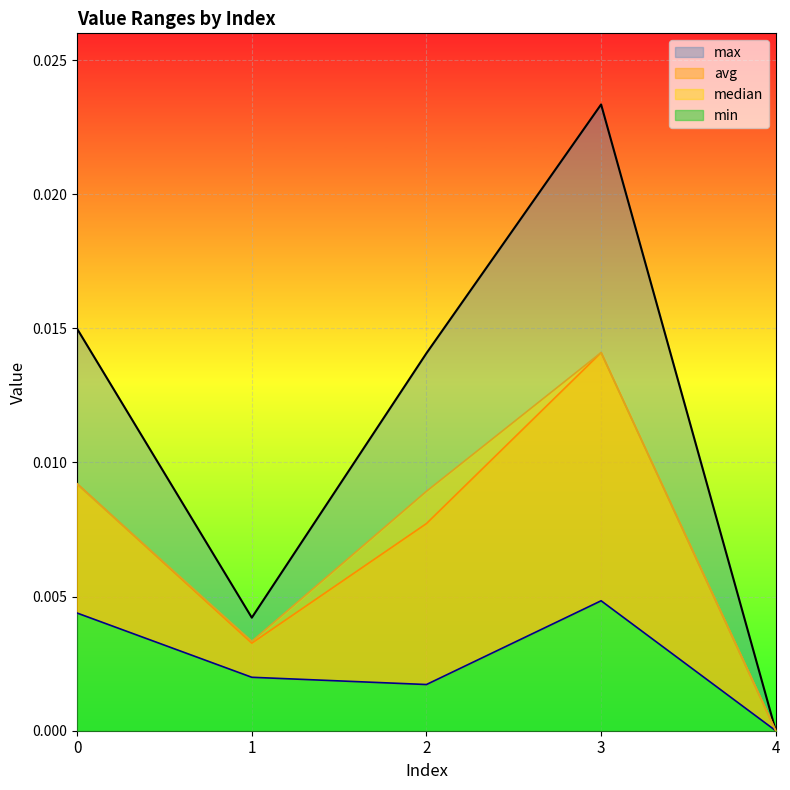

At how many categories does at least one series exceed 0?

4